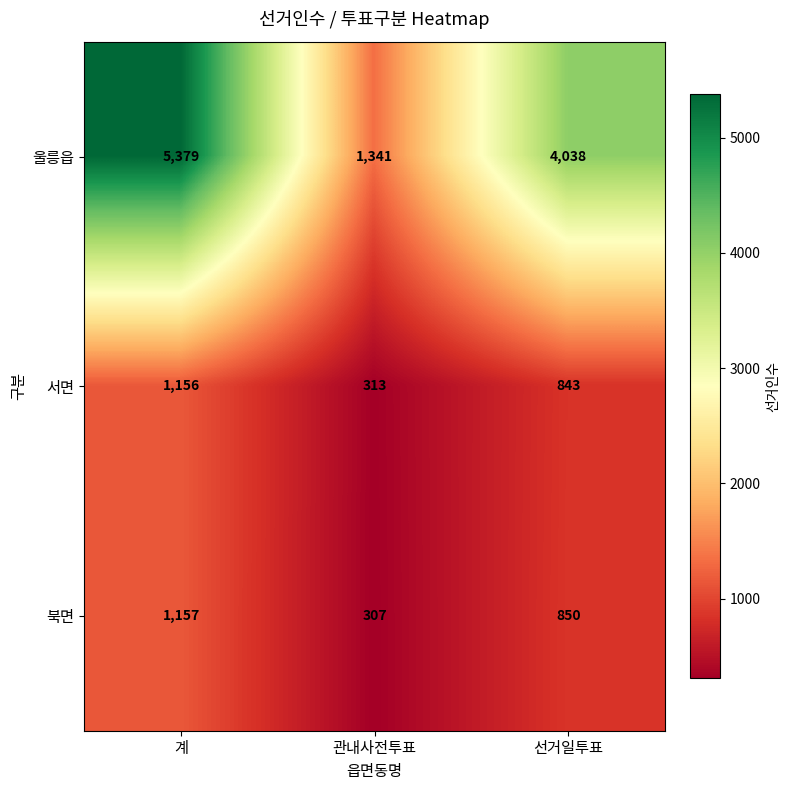

Is it true that 서면 equals 1156 at 계?

True